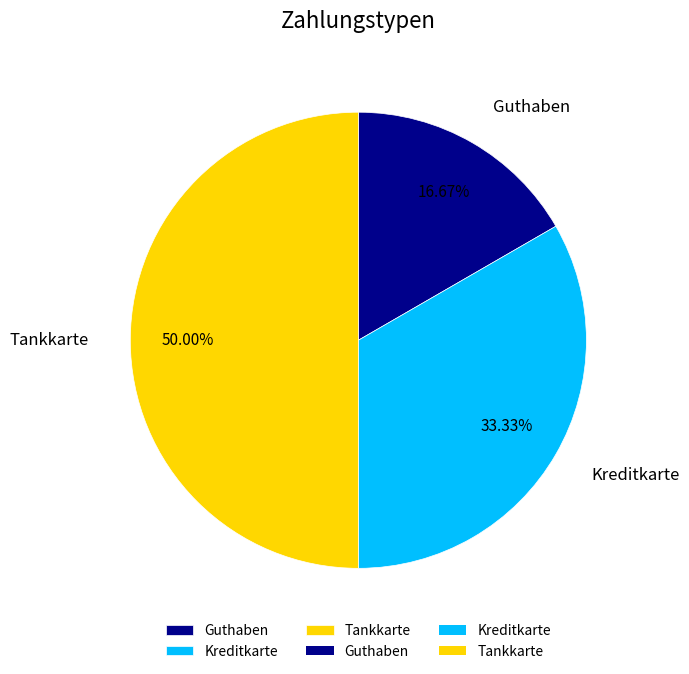

Is it true that Guthaben is 17% of the pie?

True